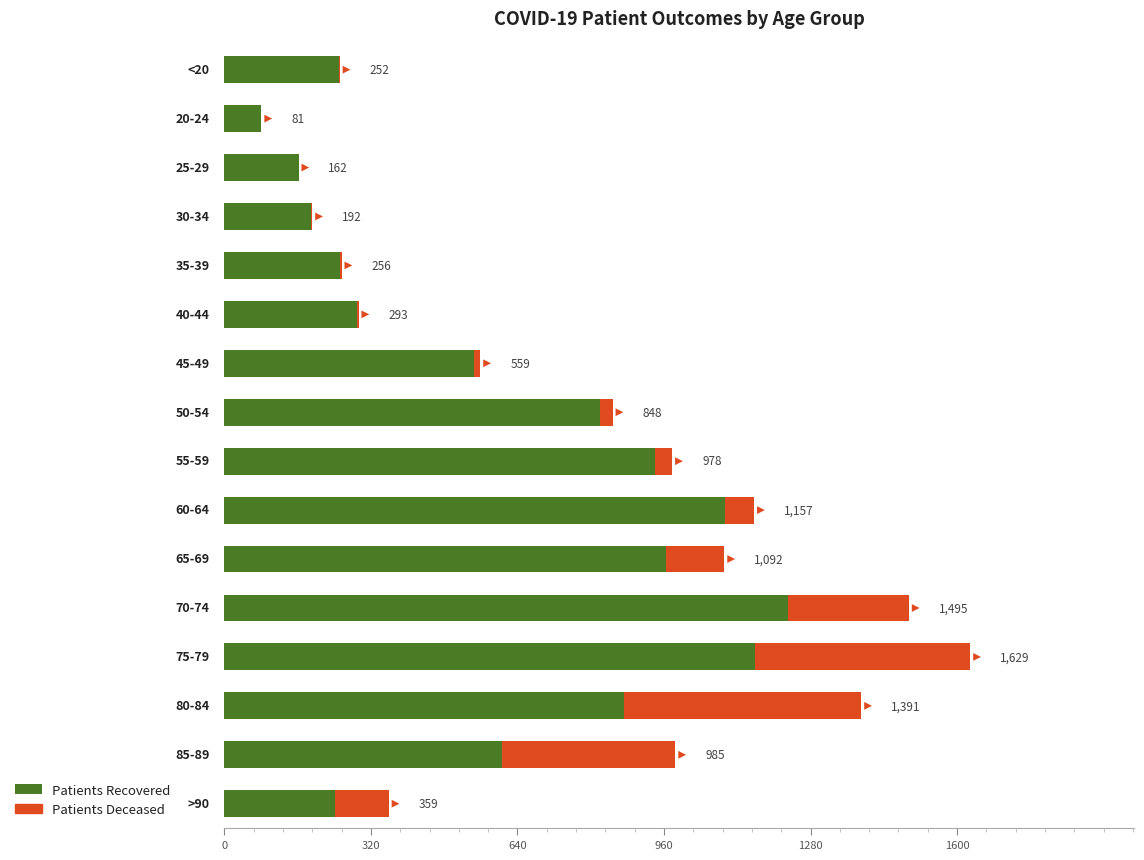

Which has a higher value, 40-44 or 45-49?

45-49